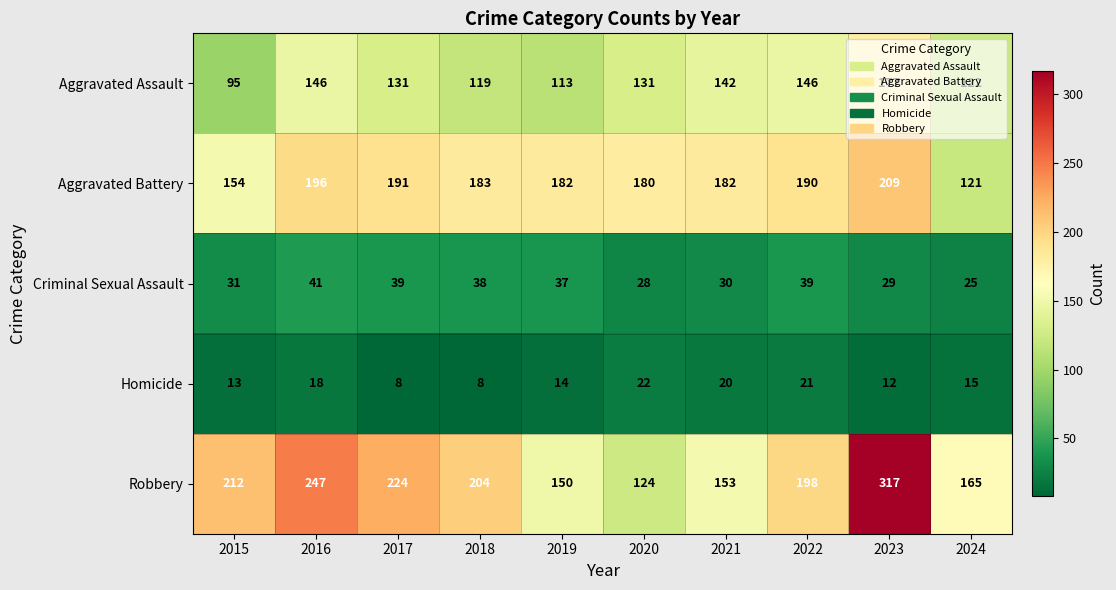

Count the number of data series in this chart.

5